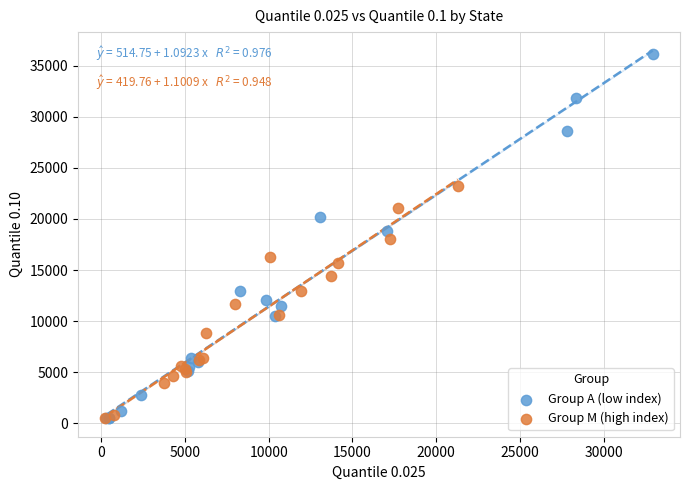

What are all the series names shown in the legend?

Group A (low index), Group M (high index)